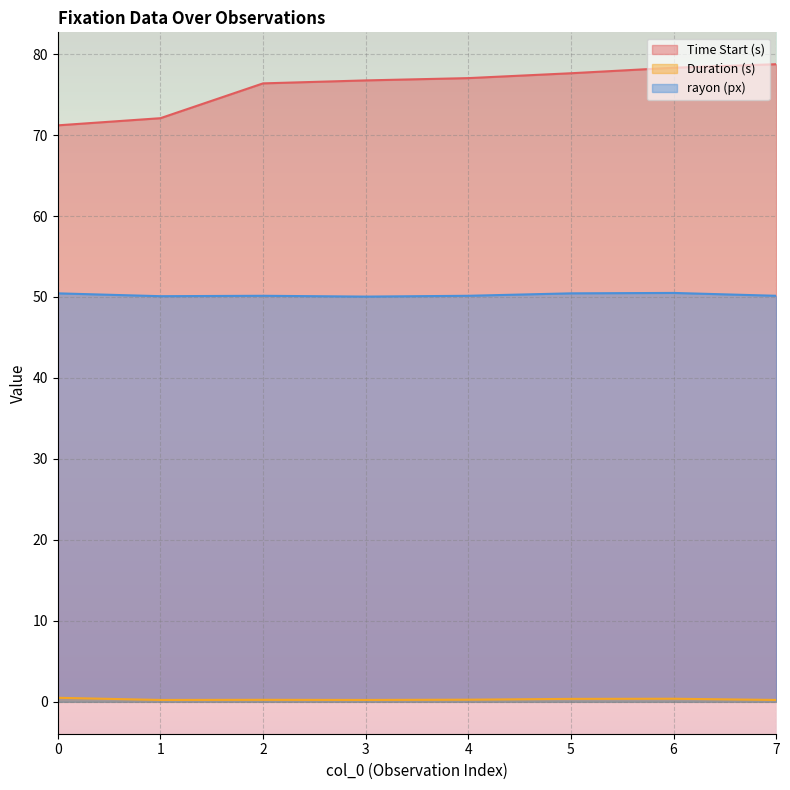

What is the highest value of the Time Start (s) series?

78.8